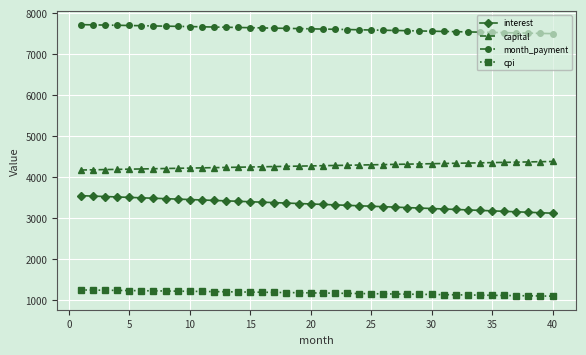

What is the value of the cpi point at the 7th from the left?

1224.2